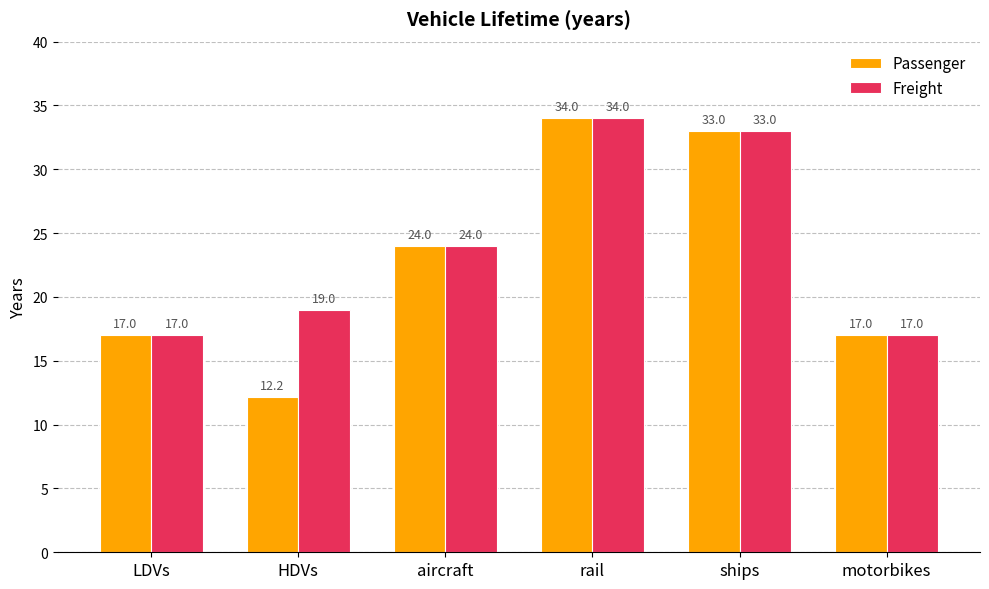

What are all the series names shown in the legend?

Passenger, Freight